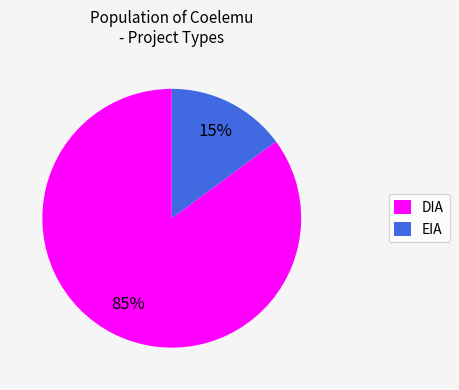

Is it true that DIA is 74% of the pie?

False